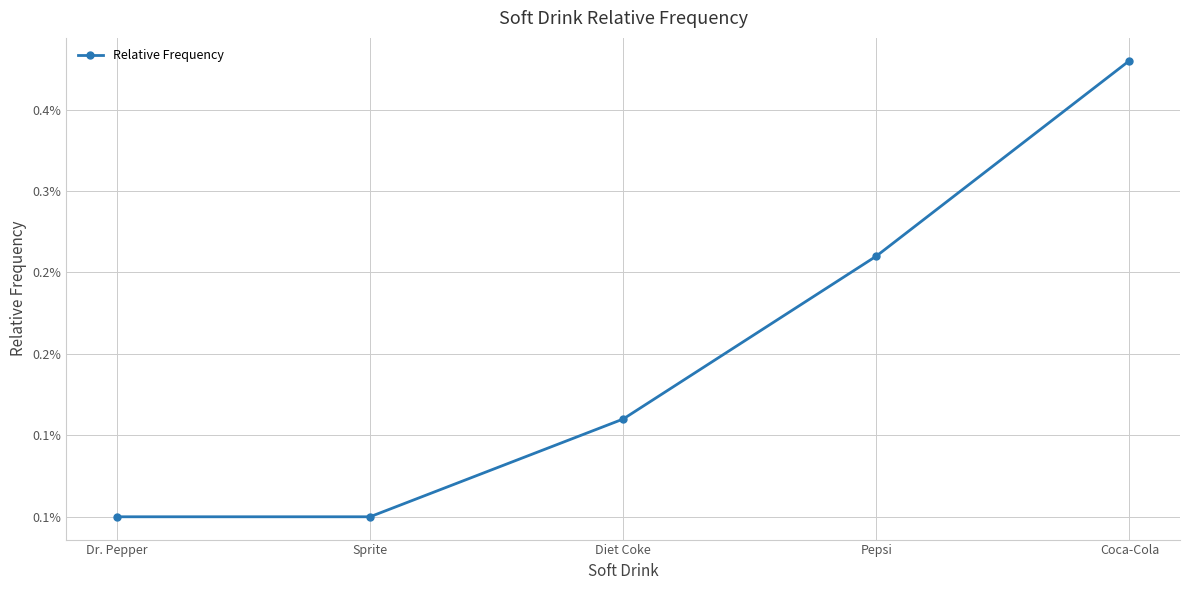

Does the chart have visible grid lines?

Yes